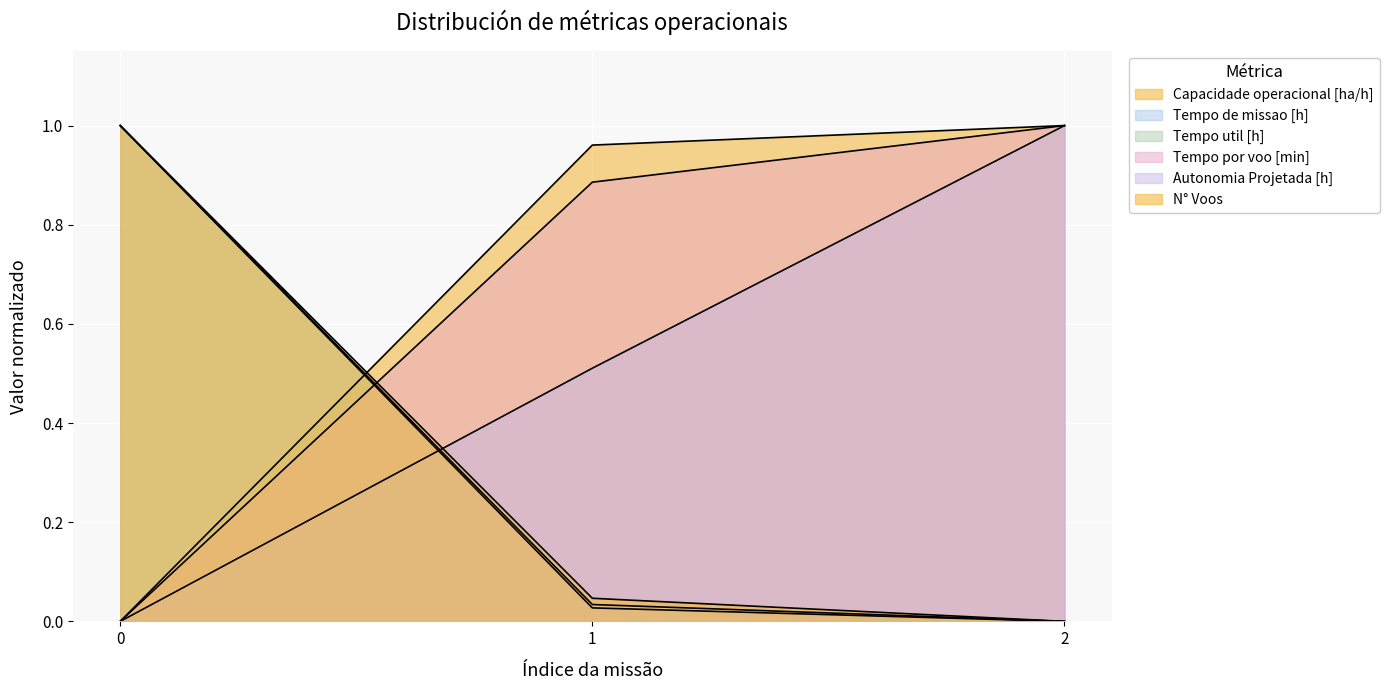

Is the value of Tempo de missao [h] at 0 greater than the value of Autonomia Projetada [h] at 2?

Yes